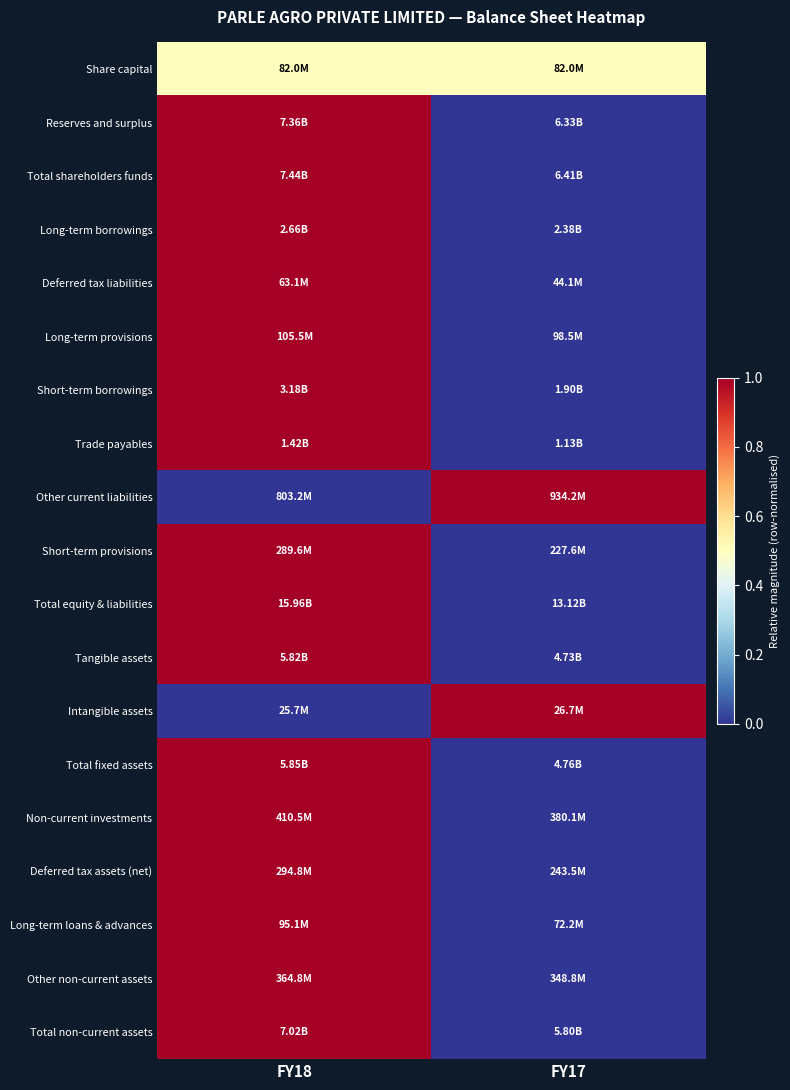

Which label corresponds to the largest value in the chart?

FY18